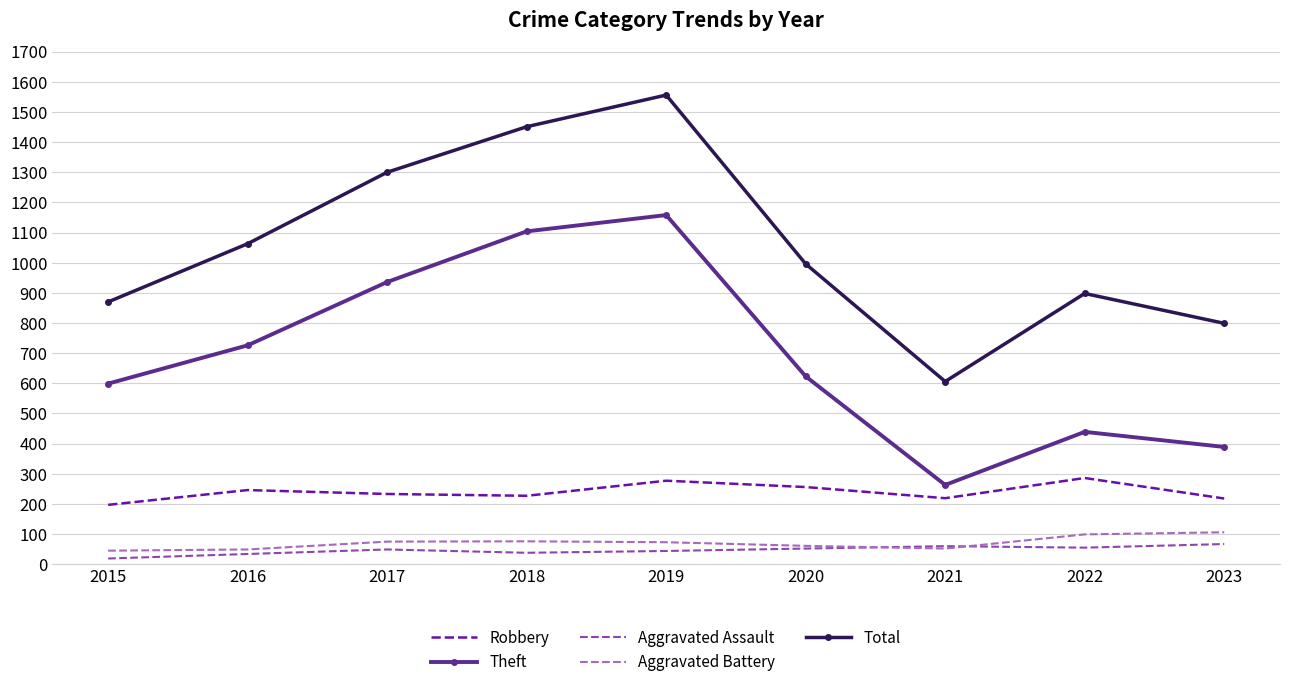

Between 2017 and 2018, which series saw the biggest shift?

Theft